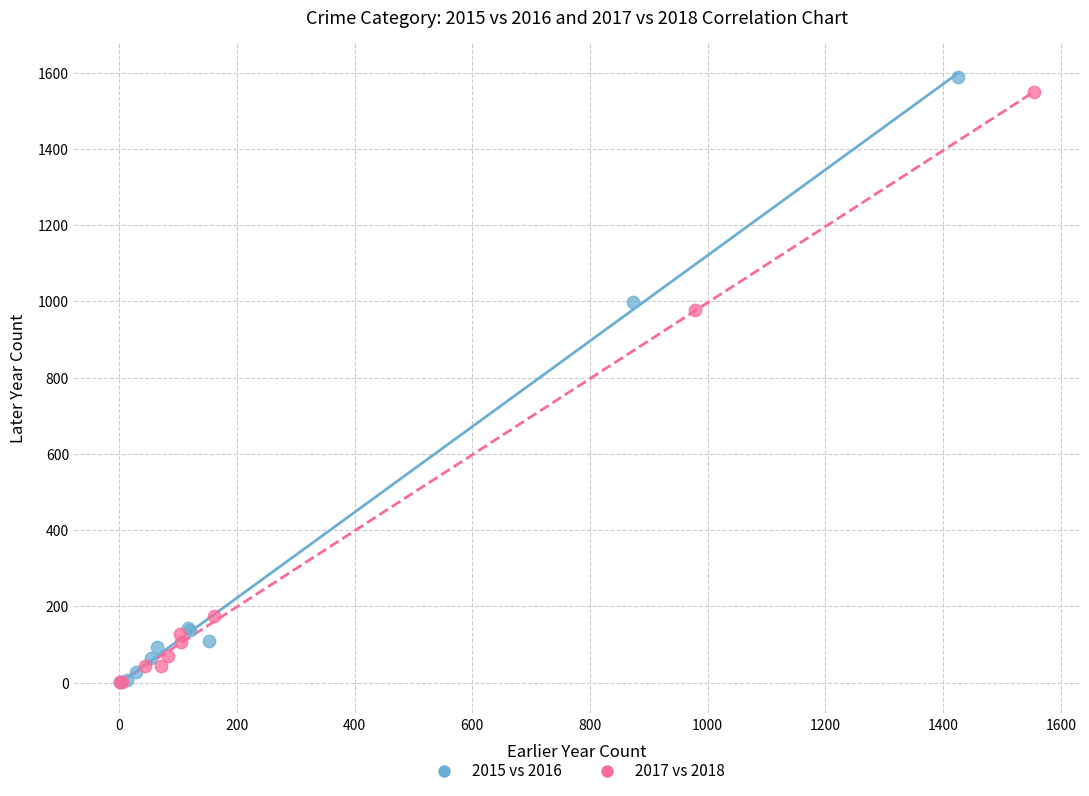

Which series has the largest Y range (max minus min)?

2015 vs 2016